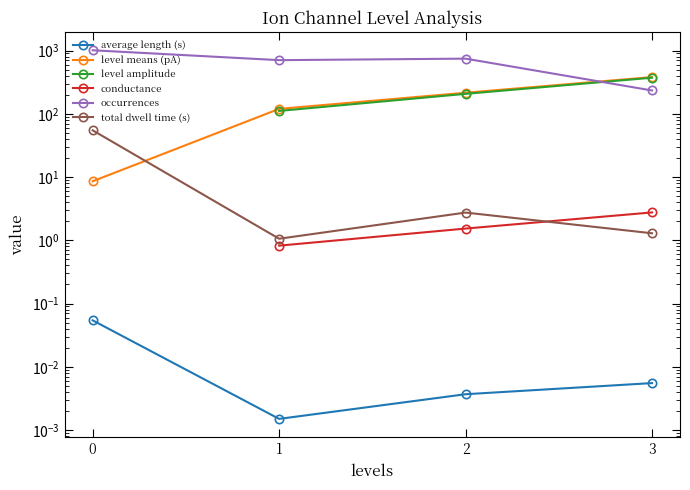

True or false: average length (s) has more than 1 points higher than both neighbors.

False